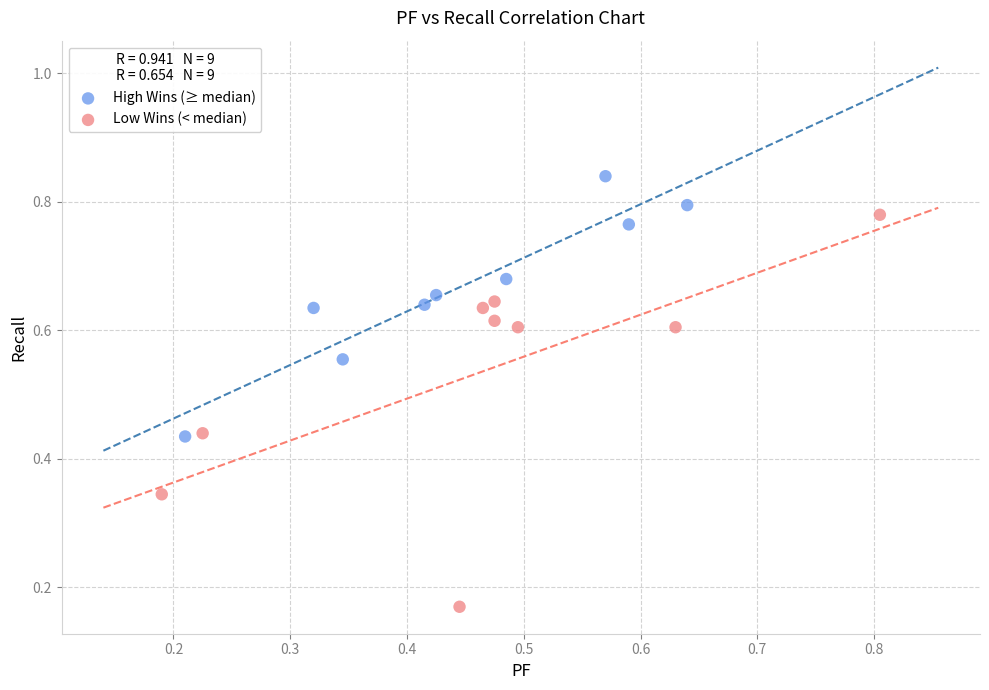

Which series contains the highest Y value?

High Wins (≥ median)